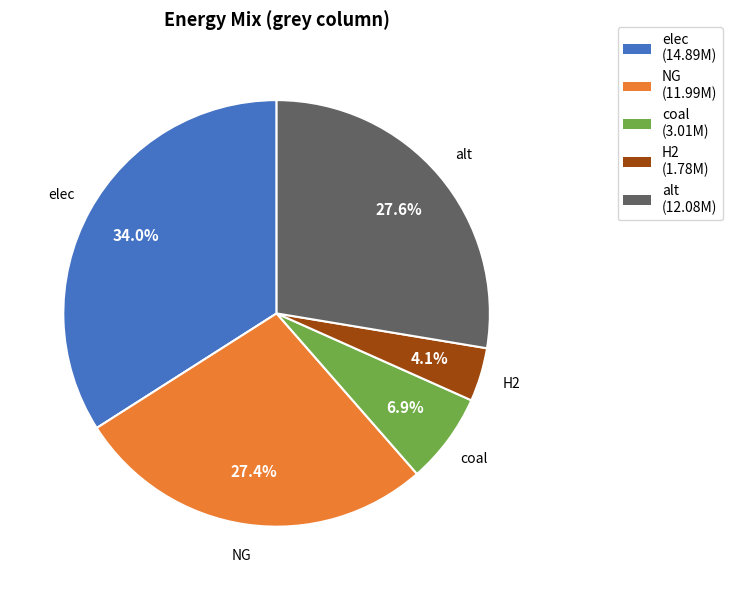

Is there a majority slice in this chart?

No